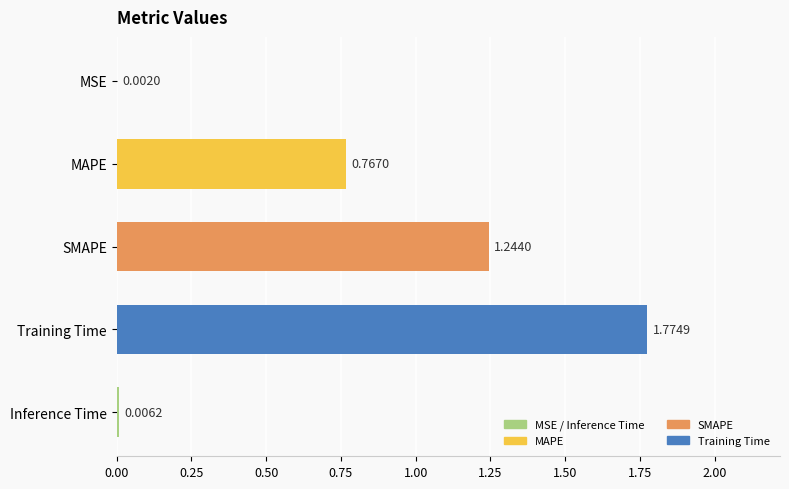

Which label corresponds to the largest value in the chart?

Training Time